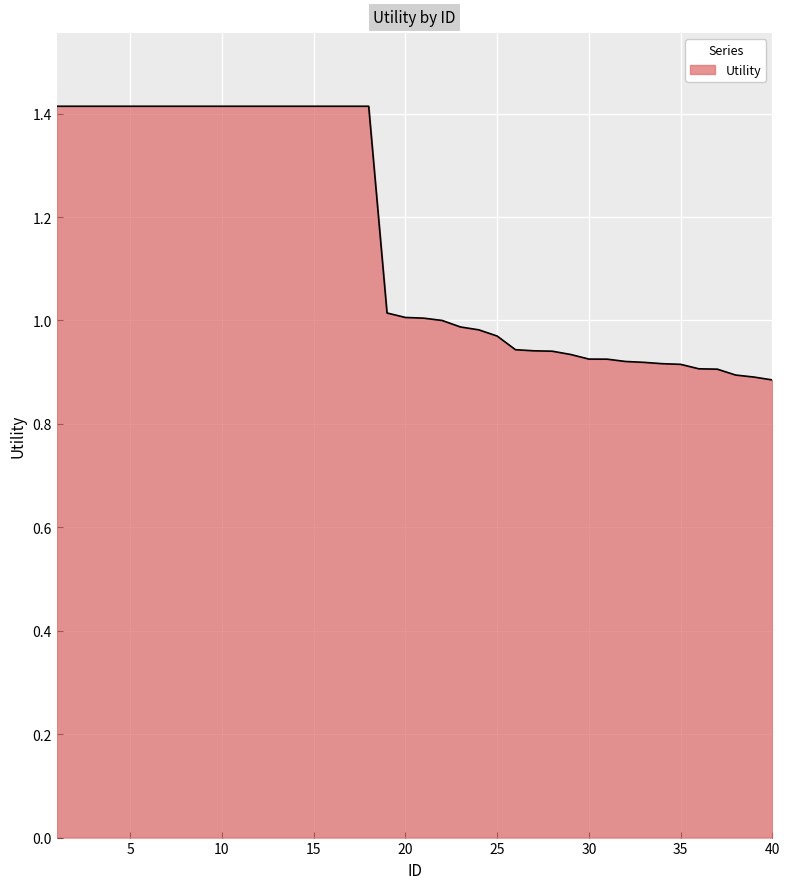

What is the maximum value shown in the chart?

1.4